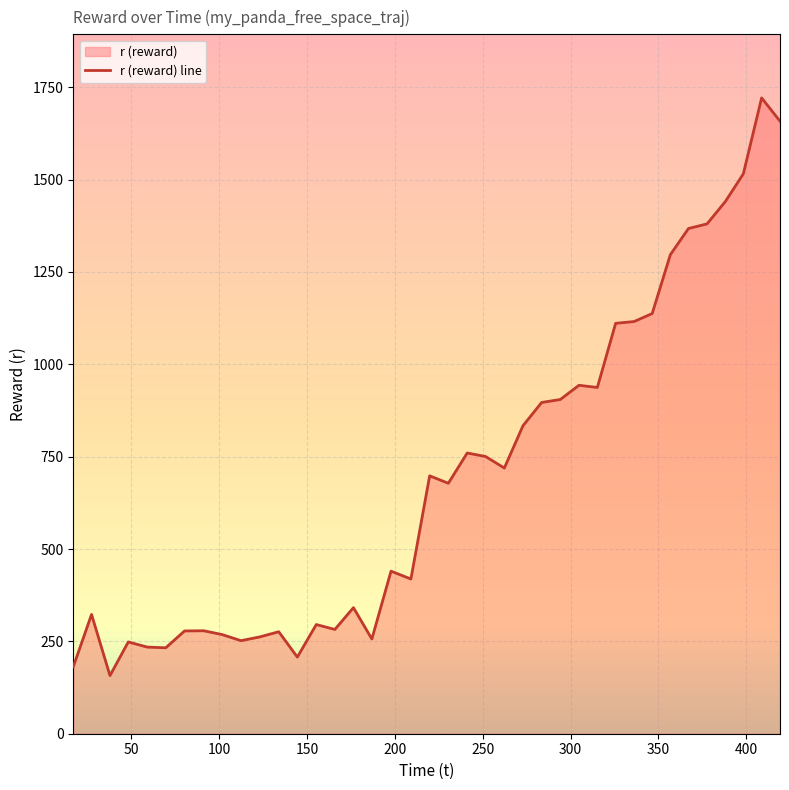

What is the smallest value displayed?

157.3